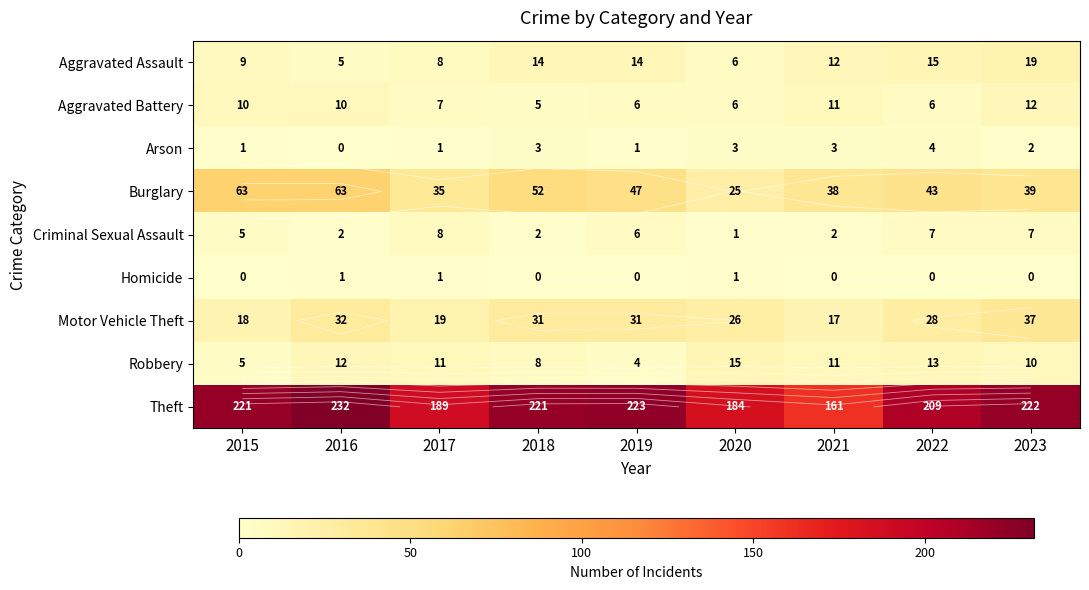

At 2020, list the series in order from smallest to largest.

Criminal Sexual Assault, Homicide, Arson, Aggravated Assault, Aggravated Battery, Robbery, Burglary, Motor Vehicle Theft, Theft